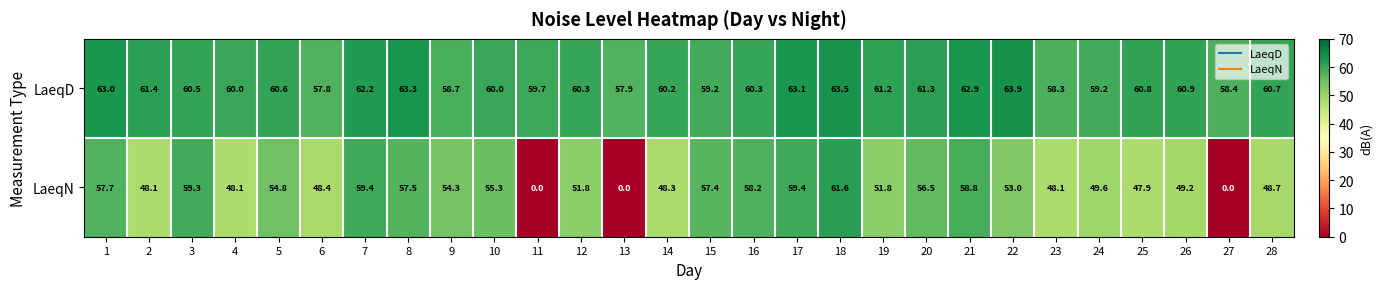

List the series in order of their overall mean, lowest first.

LaeqN, LaeqD